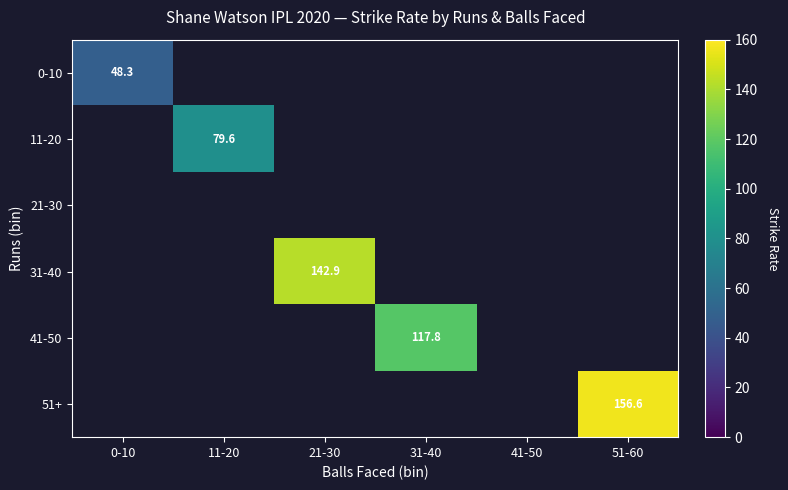

How many distinct data groups are displayed?

6